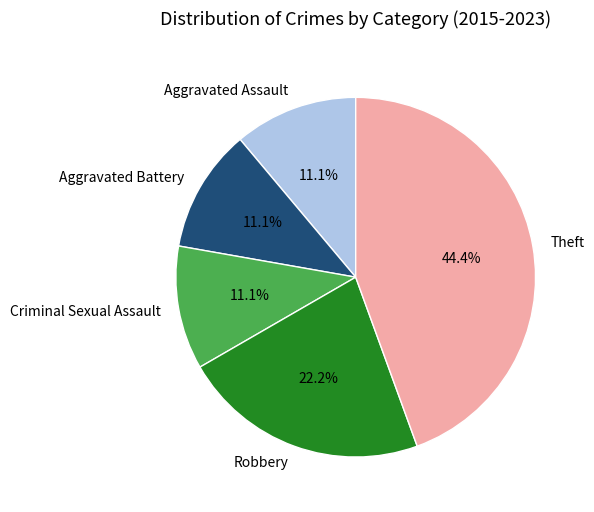

To the nearest percent, what percentage of the pie is Theft?

44%